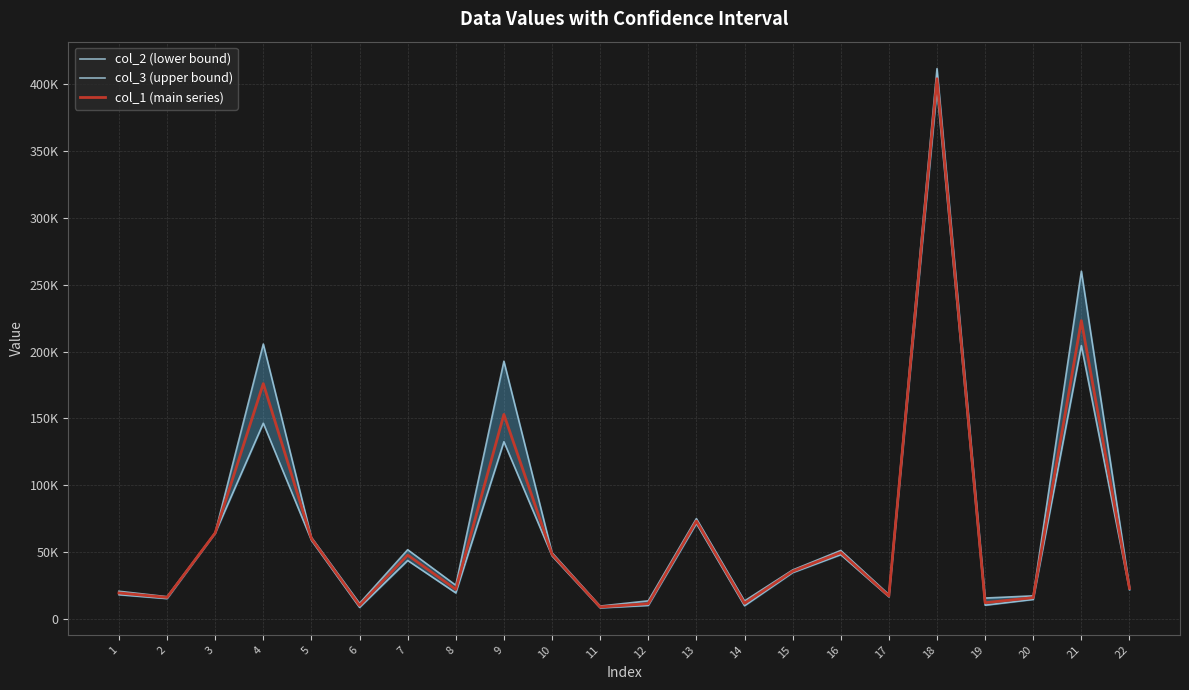

What is the average value of the col_3 (upper bound) series?

74720.8